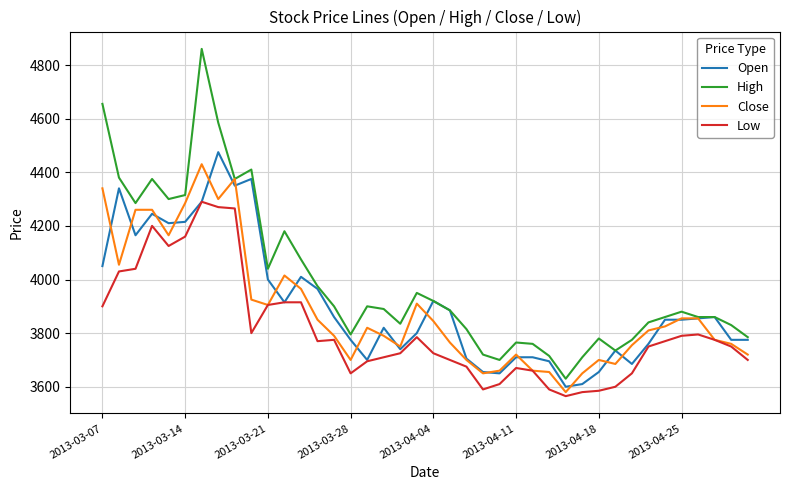

Which series has the widest spread of values?

High